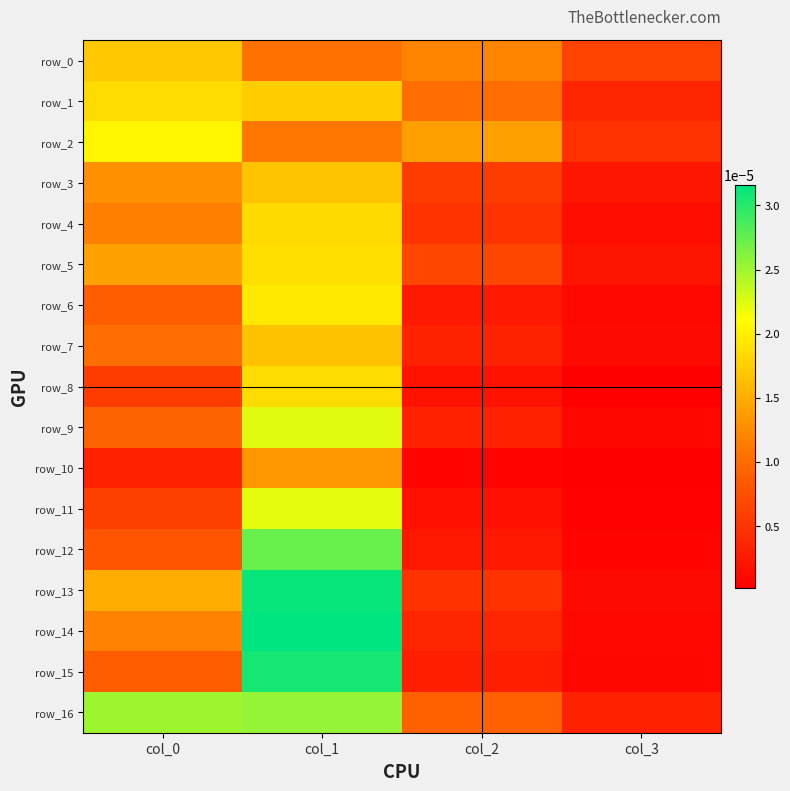

Which series has the widest spread of values?

row_14